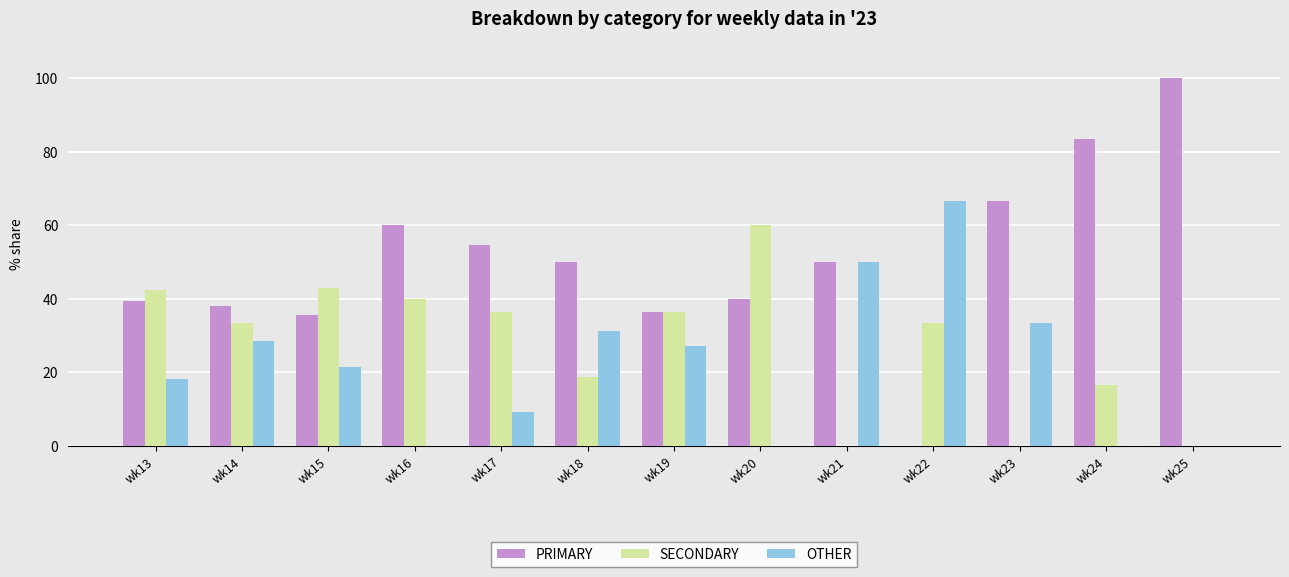

Which series has the largest total across all categories?

PRIMARY